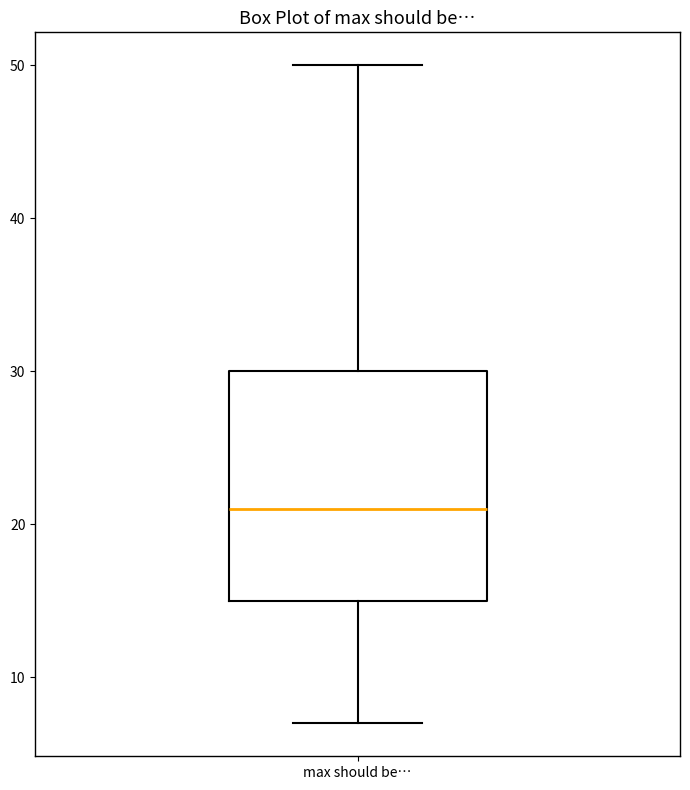

Transcribe this box plot: give where the median line is, the range the box spans, and where the two whiskers end, as read against the y-axis. The values are not printed on the chart, so give them approximately, as read against the axis.

median 21, box 15 to 30, whiskers 7 to 50